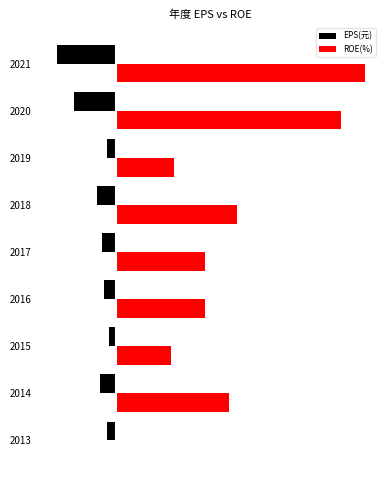

What is the maximum value shown in the chart?

28.1